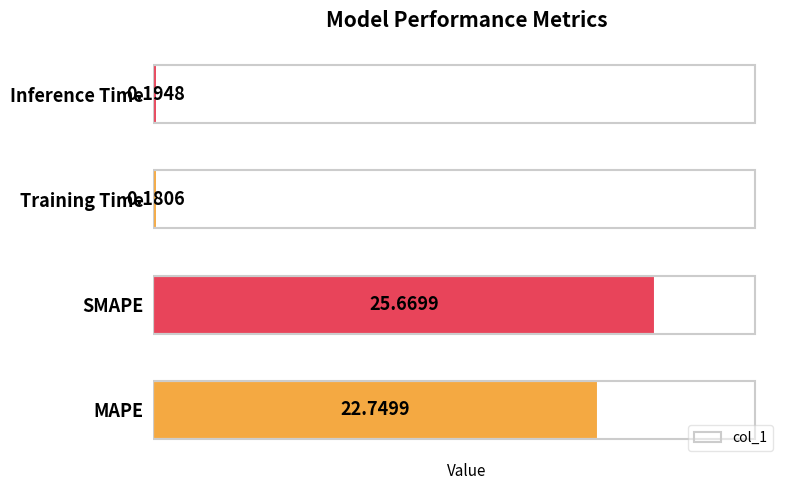

Rank the categories by value from lowest to highest.

Training Time, Inference Time, MAPE, SMAPE